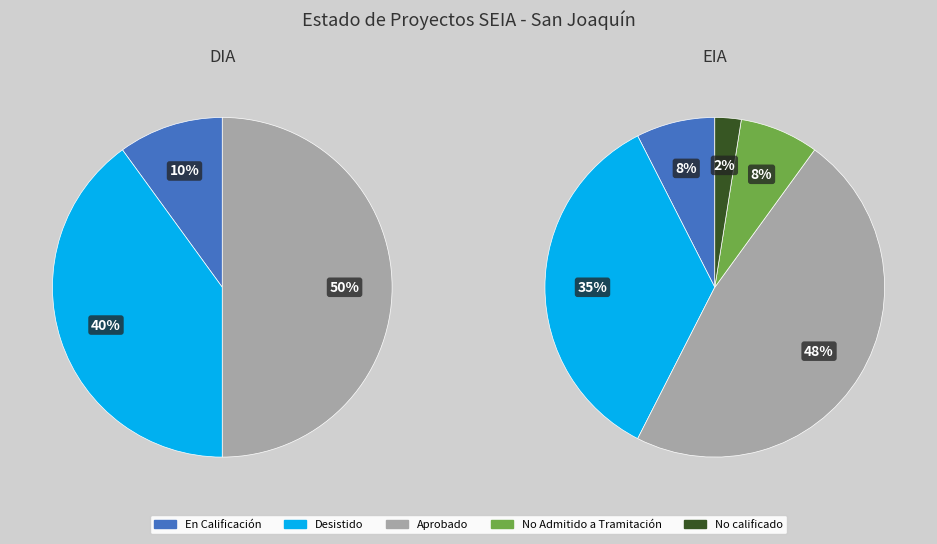

Which slice is the largest?

Aprobado